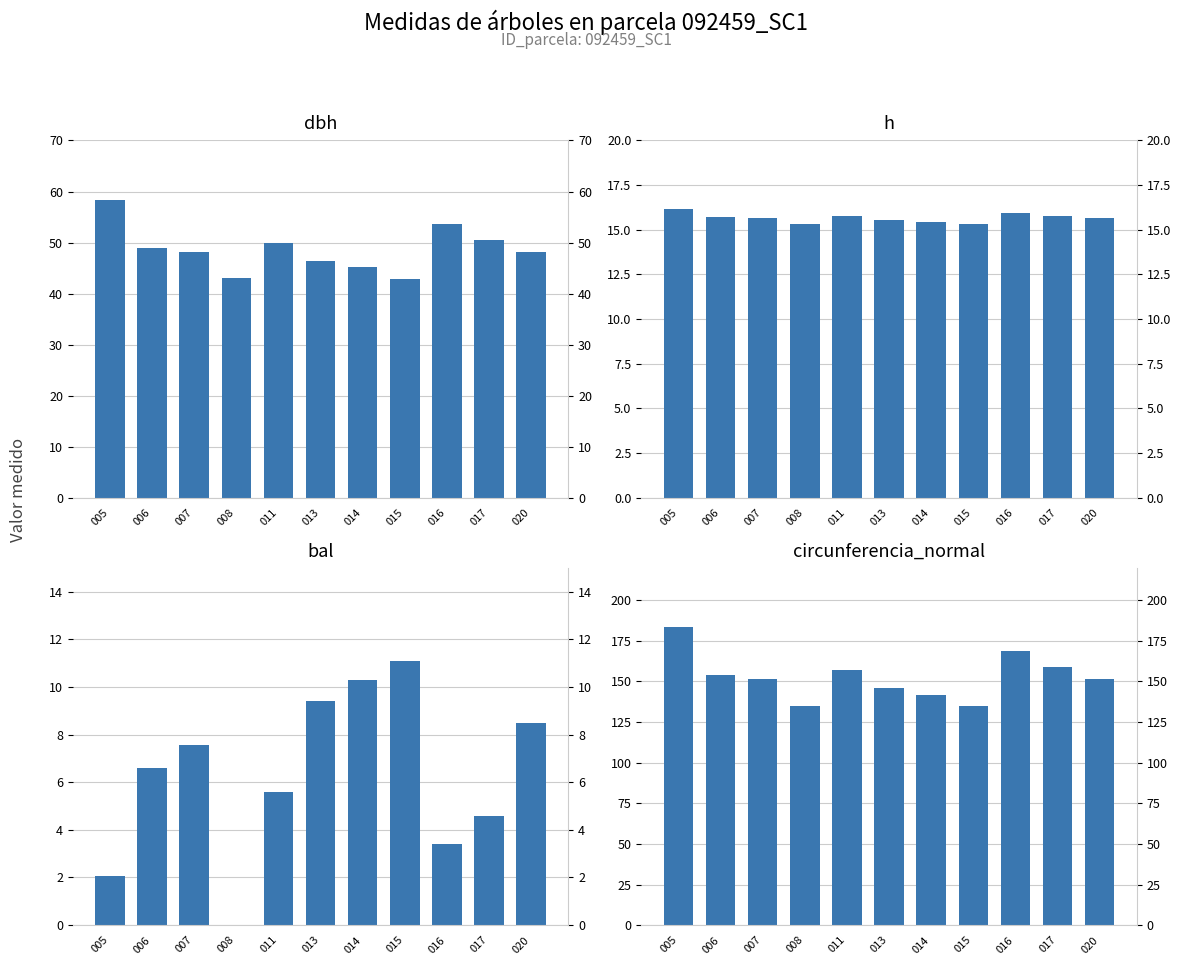

Between 014 and 016, which series saw the biggest shift?

circunferencia_normal